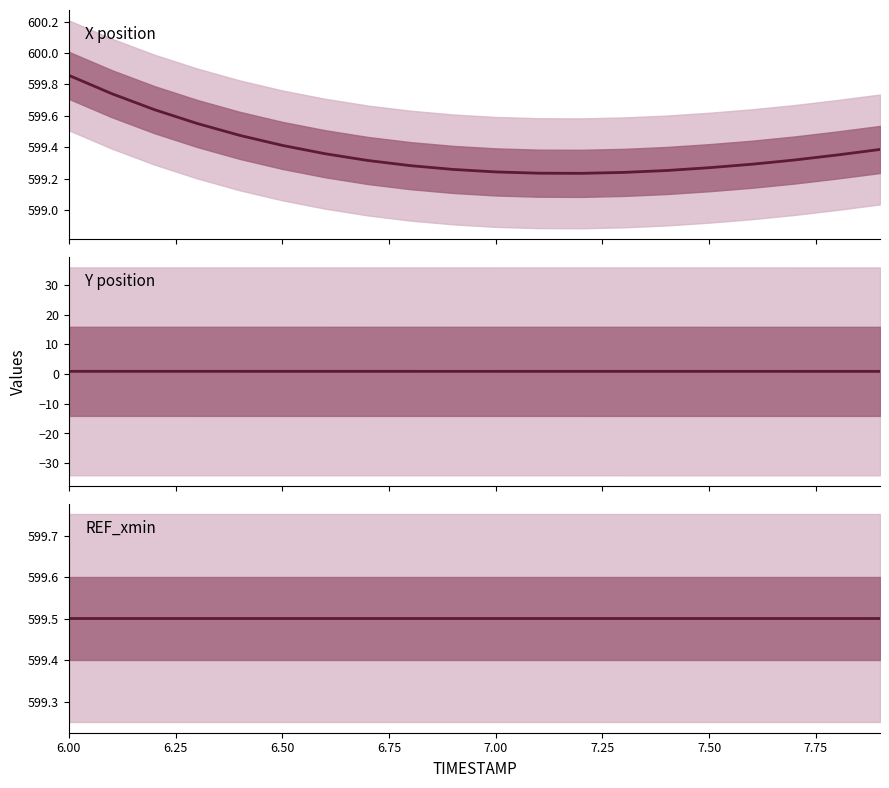

What is the sum of all Y position values?

18.5